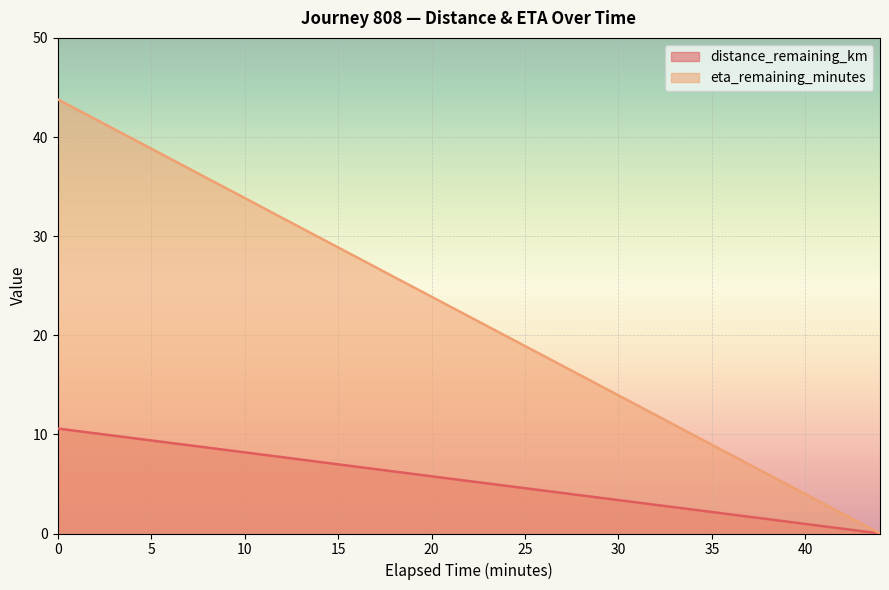

At how many categories does at least one series exceed 11?

17